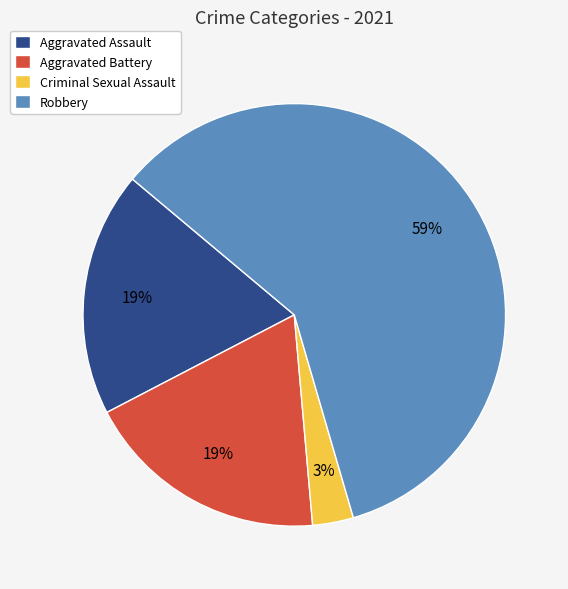

To the nearest percent, what is the combined percentage of Aggravated Assault and Criminal Sexual Assault?

22%